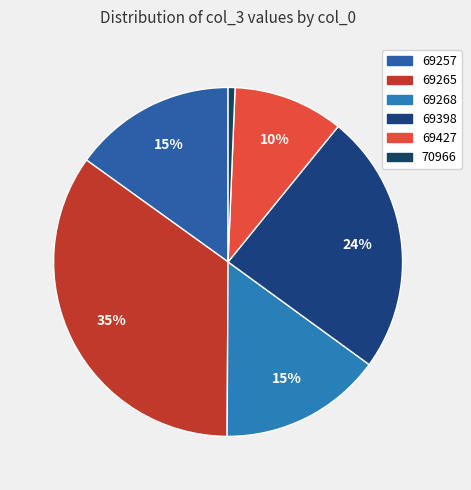

Between 69268 and 69265, which is larger?

69265